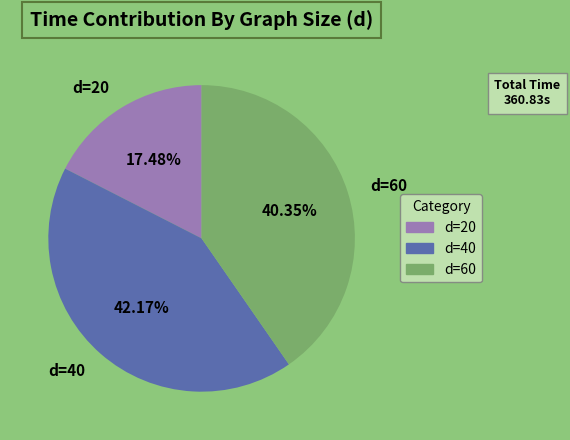

Rank the categories by value from lowest to highest.

d=20, d=60, d=40